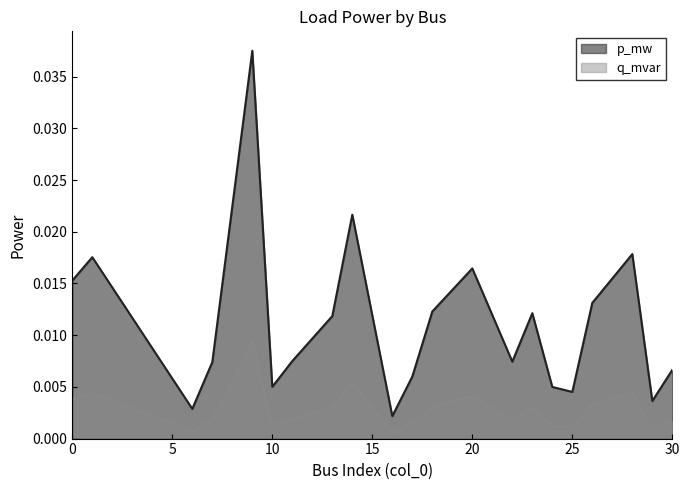

How many interior local peaks does the p_mw series have?

6